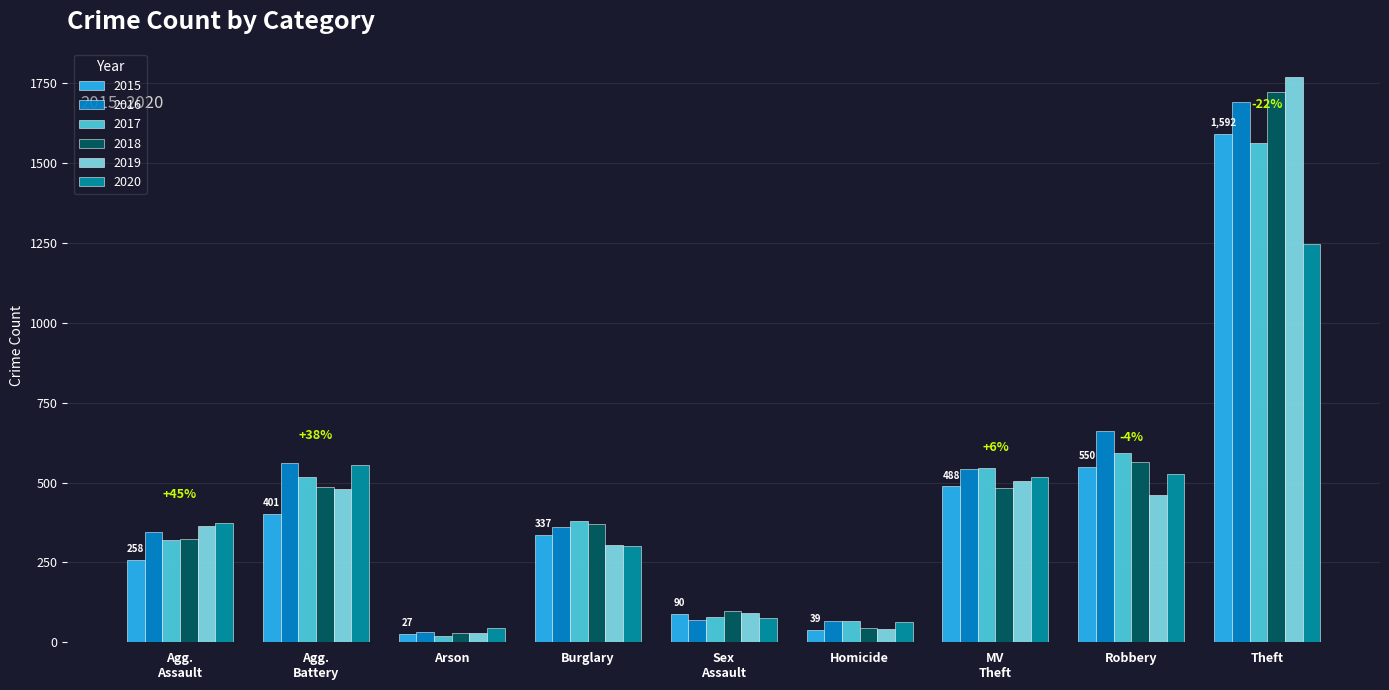

What value does the 2018 series have at Homicide?

46